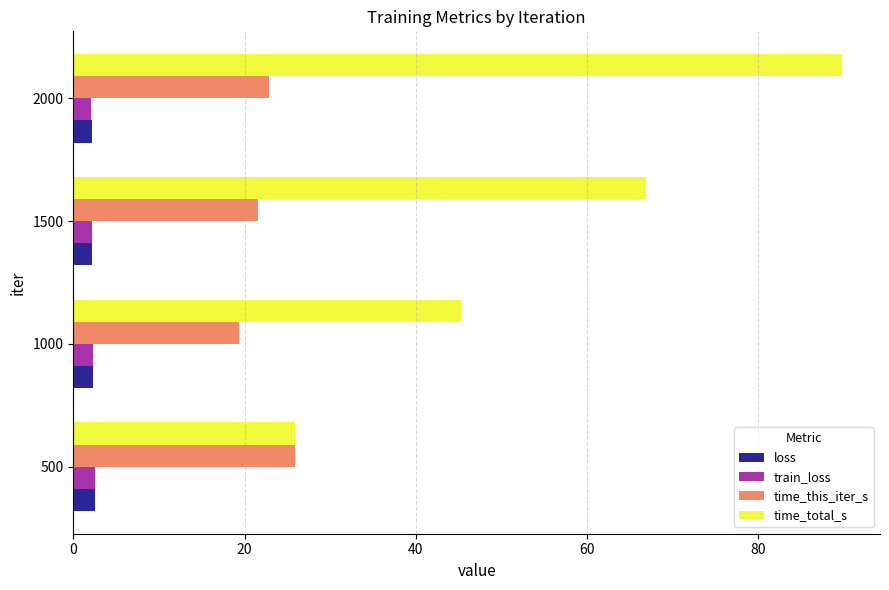

What is the maximum value shown in the chart?

89.7